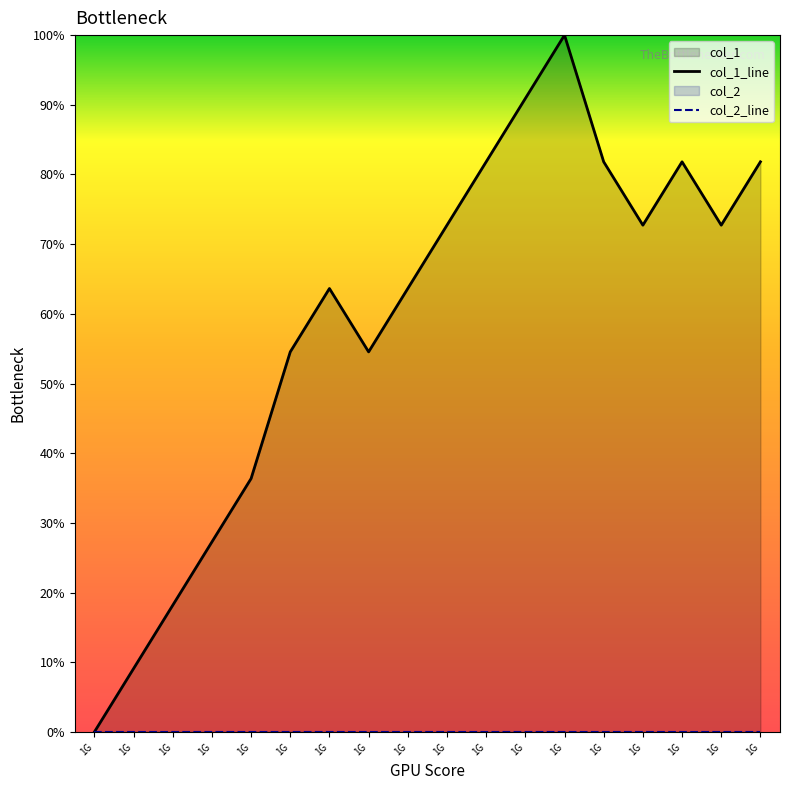

Read the col_1_line value at 1G.

36.4